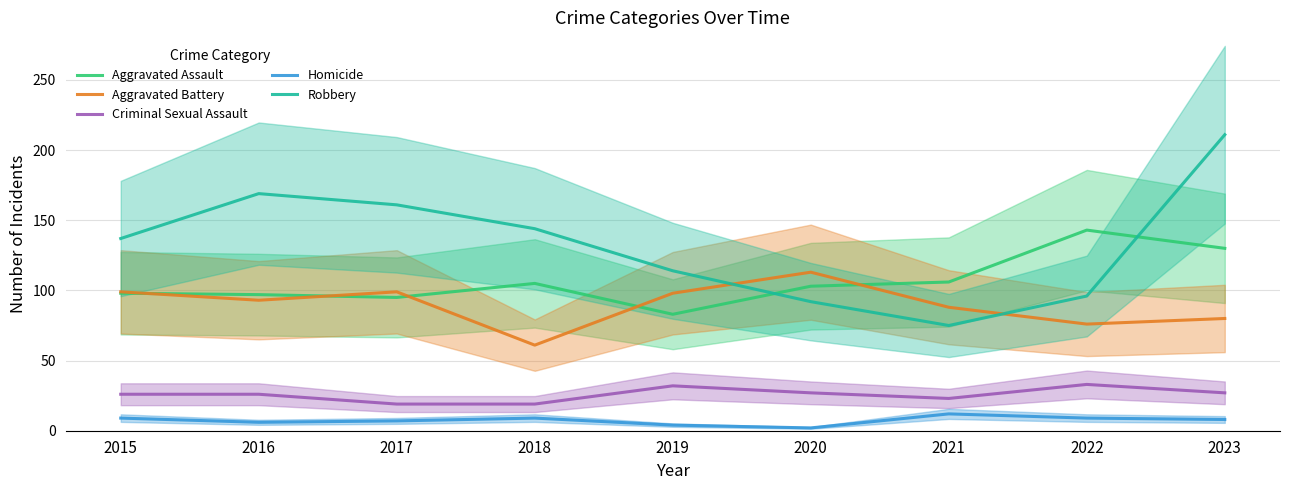

How many lines are shown in the chart?

5